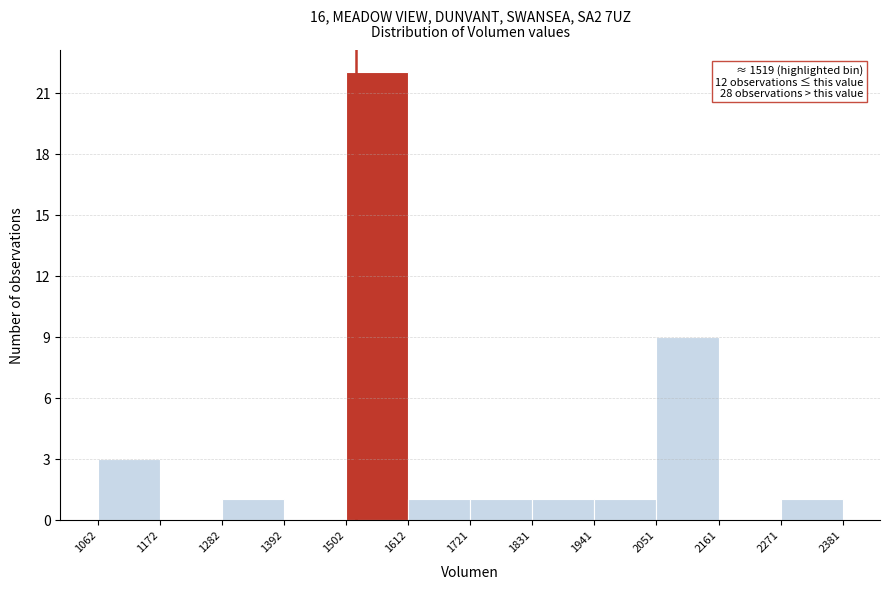

Over which range of the x-axis is the bar tallest?

1502 to 1612